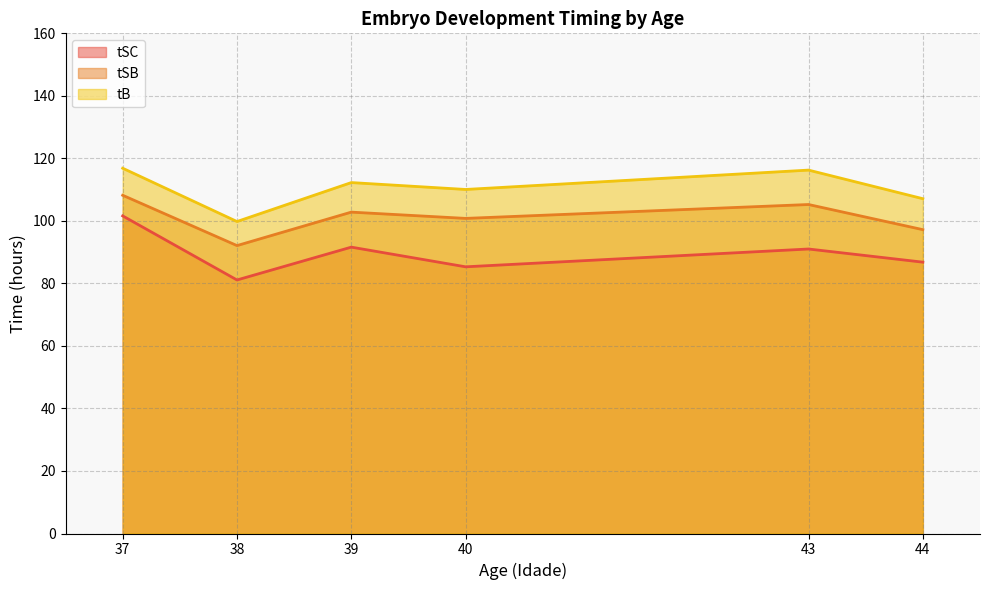

The tSC series shows 164.2 at 43. True or false?

False